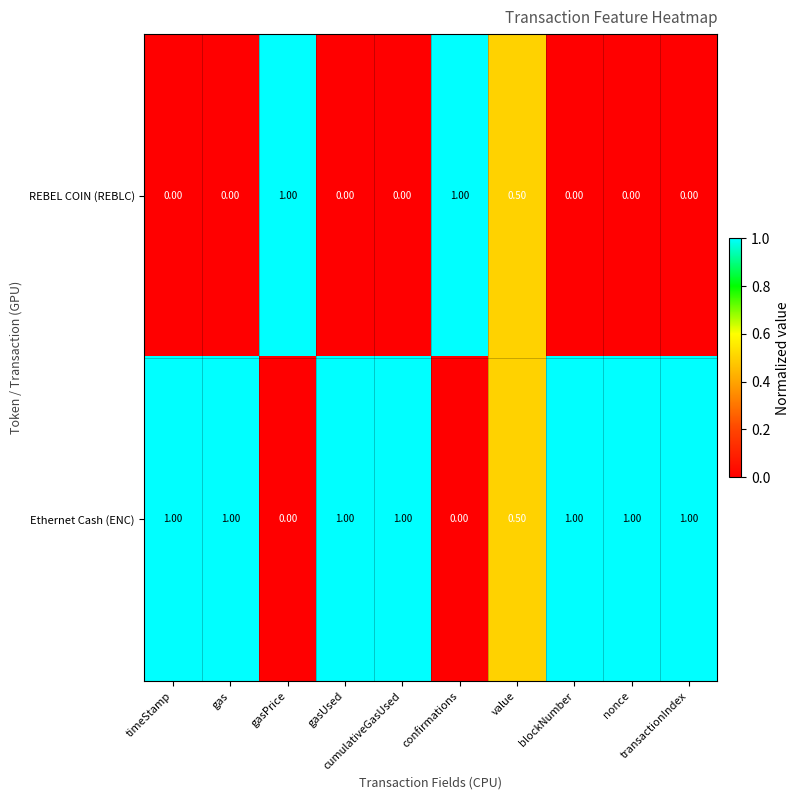

What is the total value across all series at nonce?

1.0